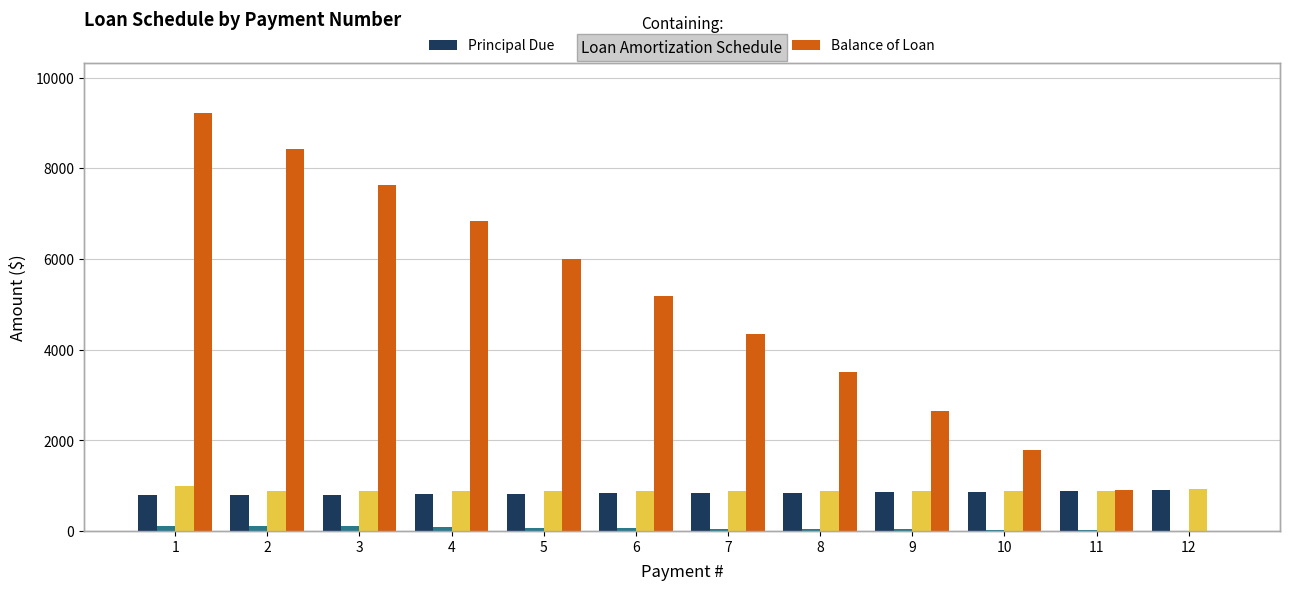

What is the total value across all series at 12?

1840.4